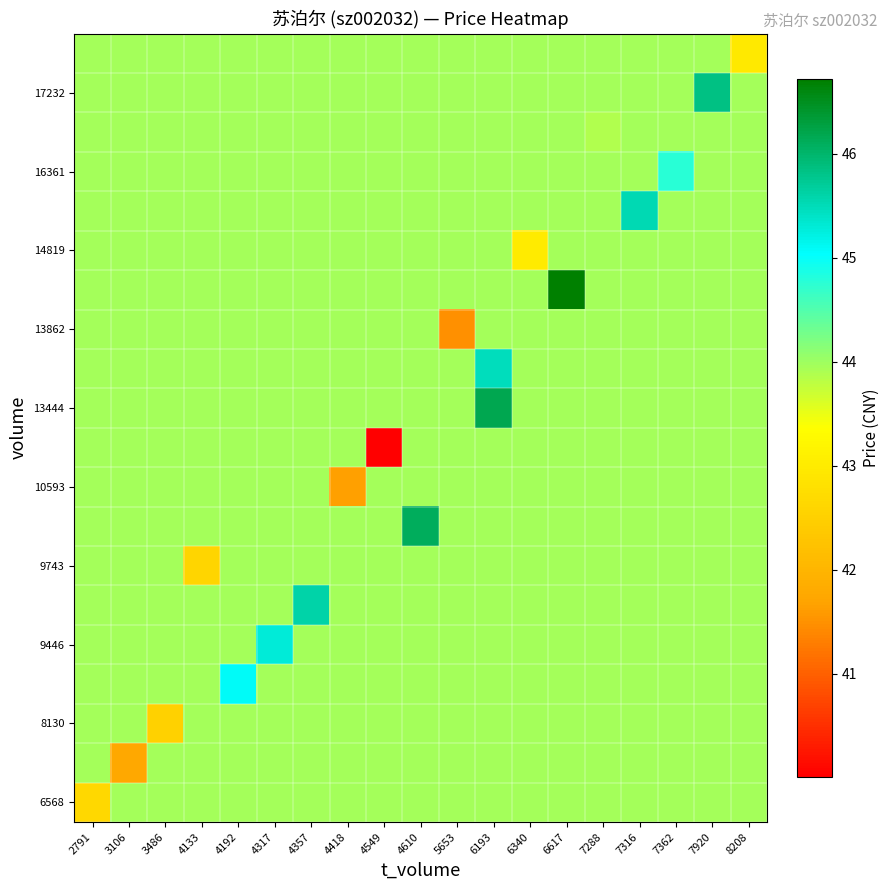

At which category is the sum across all series the highest?

6193